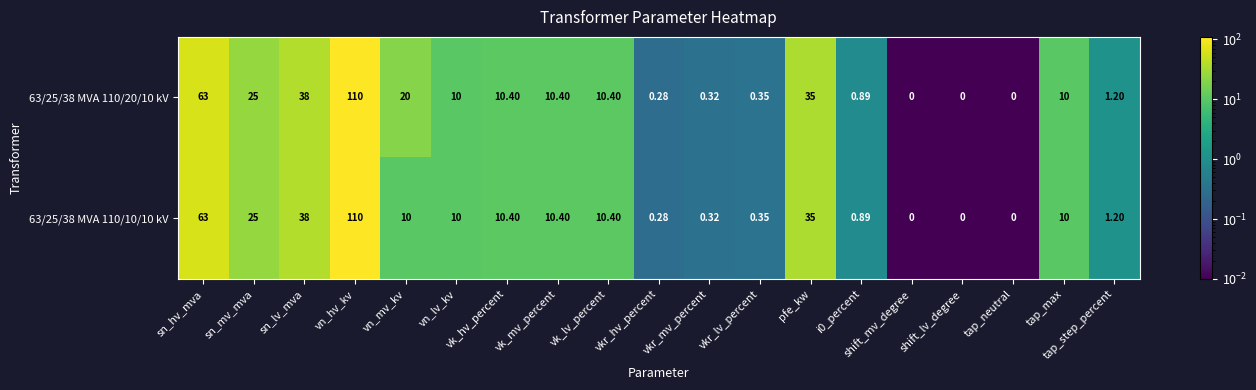

At which category is the sum across all series the highest?

vn_hv_kv